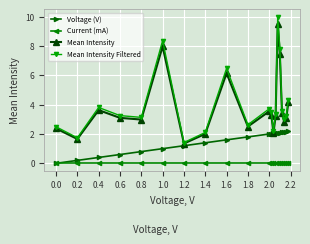

True or false: Current (mA) and Mean Intensity Filtered cross at least once.

False